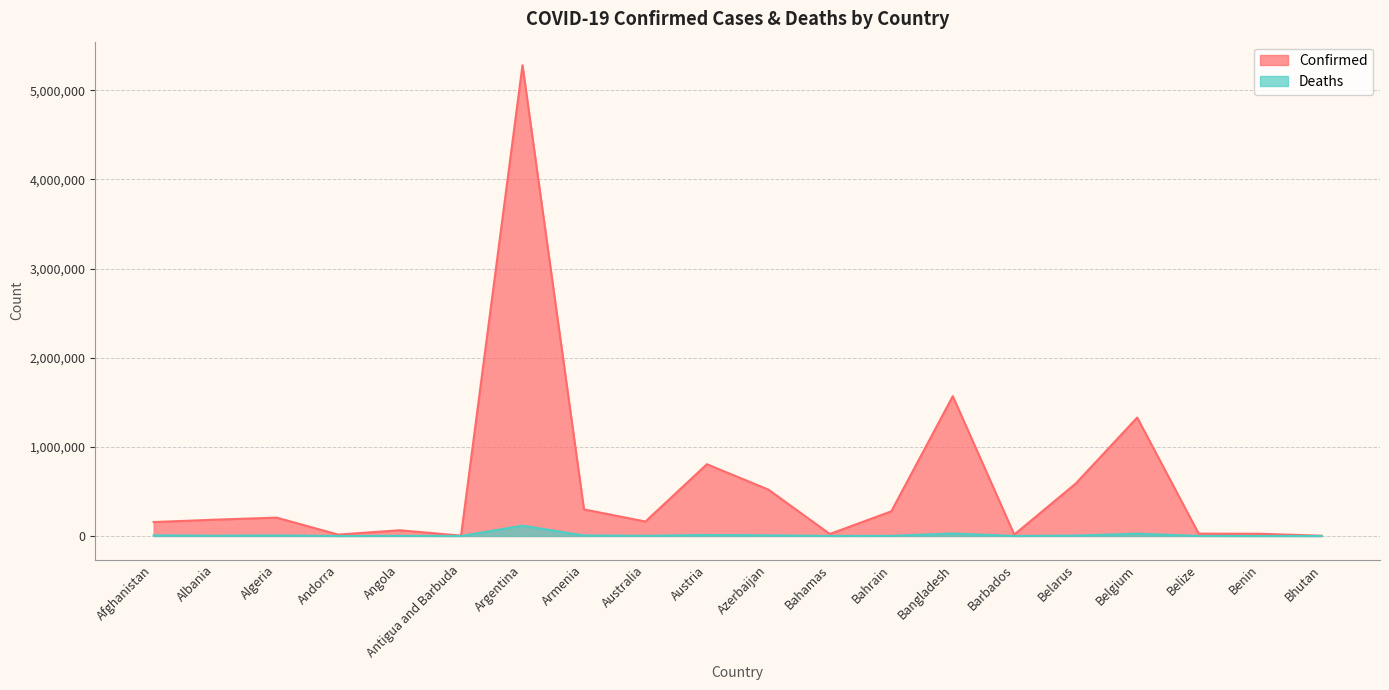

Between Antigua and Barbuda and Austria, which series saw the biggest shift?

Confirmed